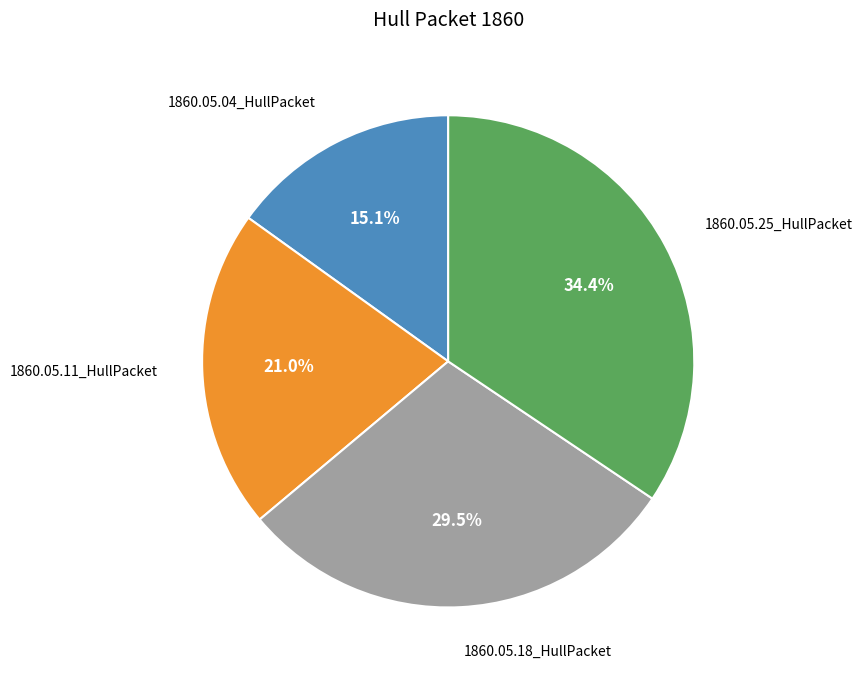

What is the largest slice in the pie chart?

1860.05.25_HullPacket